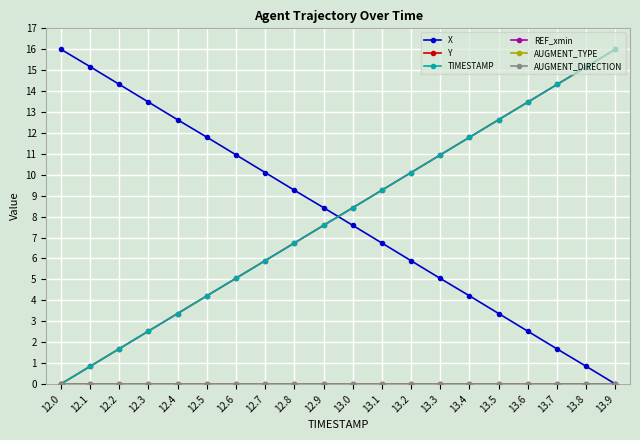

What is the spread (max minus min) of values at 12.8?

9.3